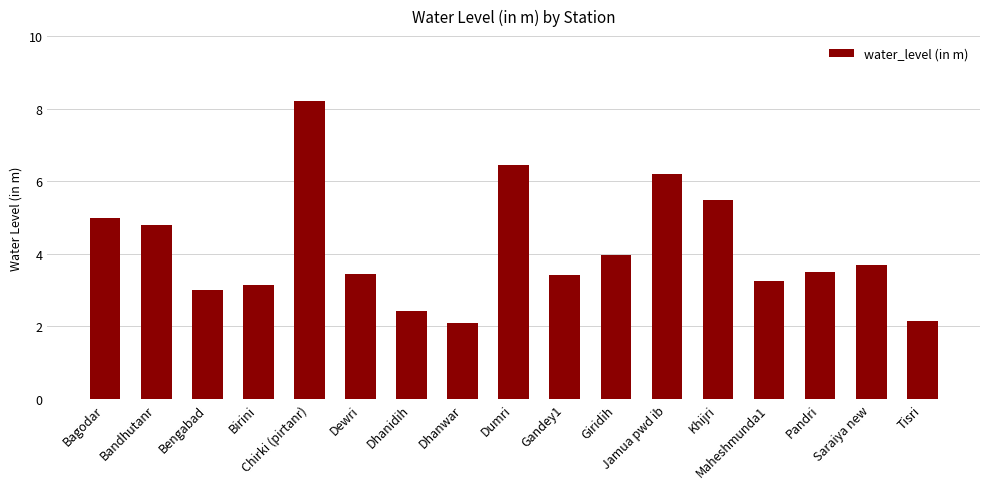

How many series are shown in this chart?

1